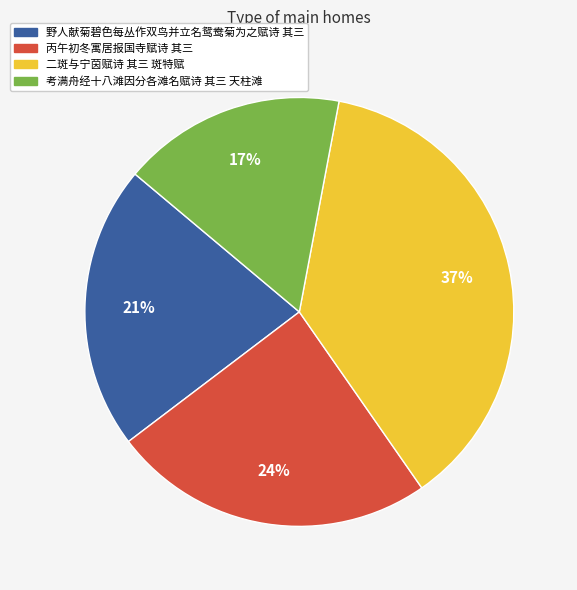

To the nearest percent, what is the combined percentage of 野人献菊碧色每丛作双鸟并立名鸳鸯菊为之赋诗 其三 and 二斑与宁茵赋诗 其三 斑特赋?

59%